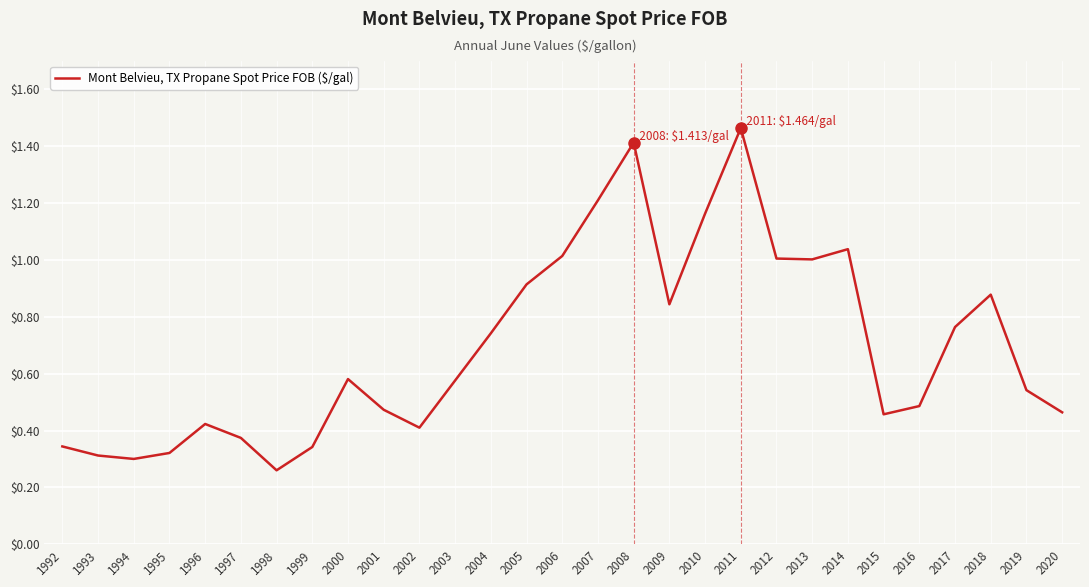

How many interior local valleys (lower than both neighbors) does the data have?

6